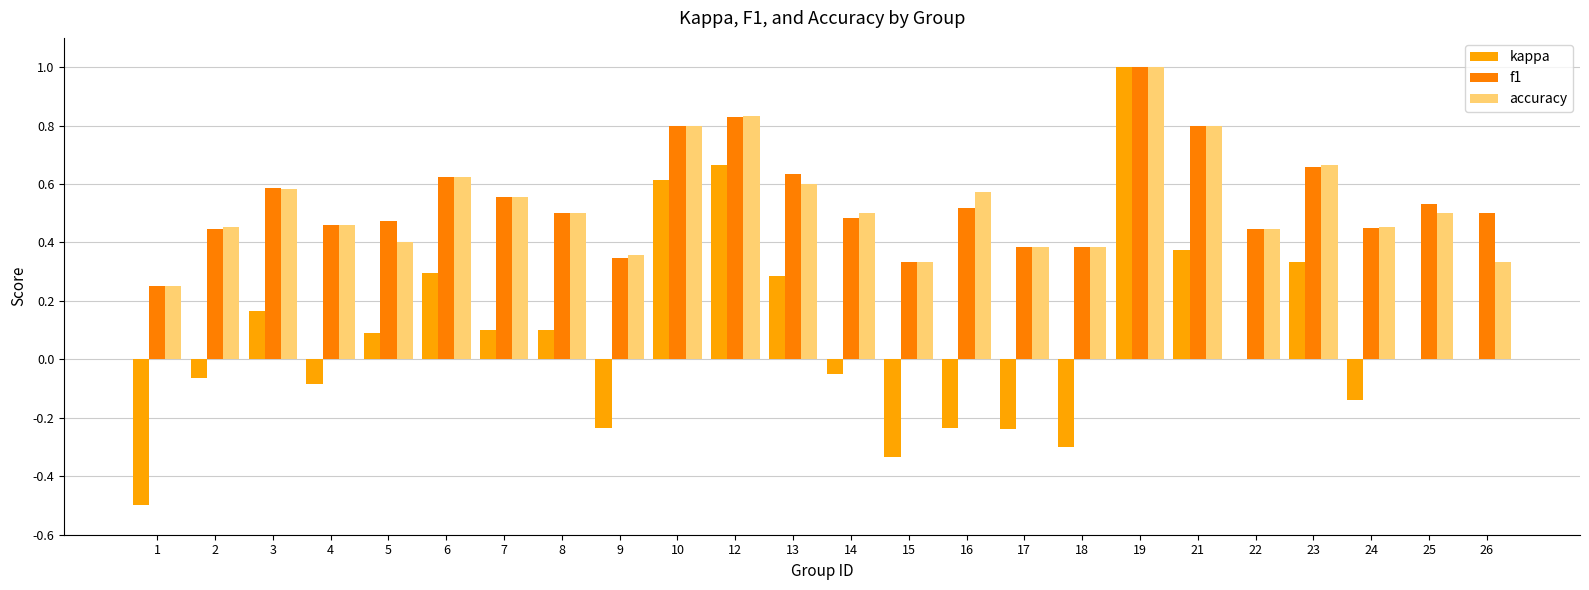

How many groups of bars are there?

24